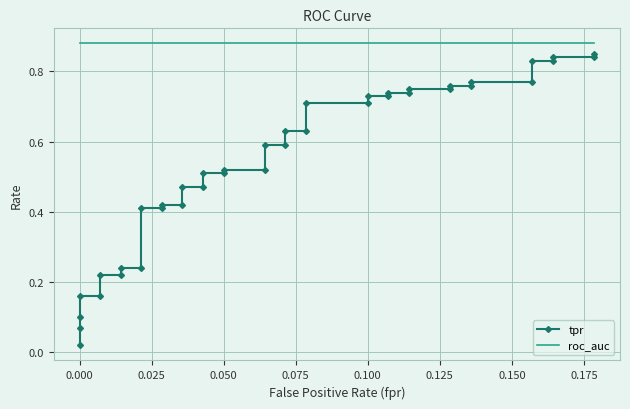

What is the lowest value of the roc_auc series?

0.9